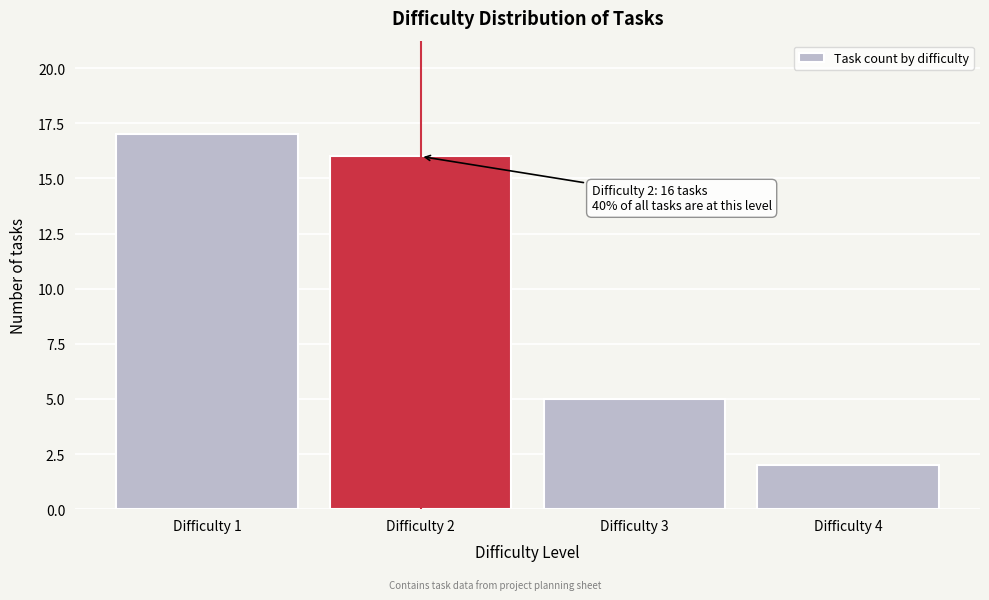

Over which range of the x-axis is the bar tallest?

0.5 to 1.5